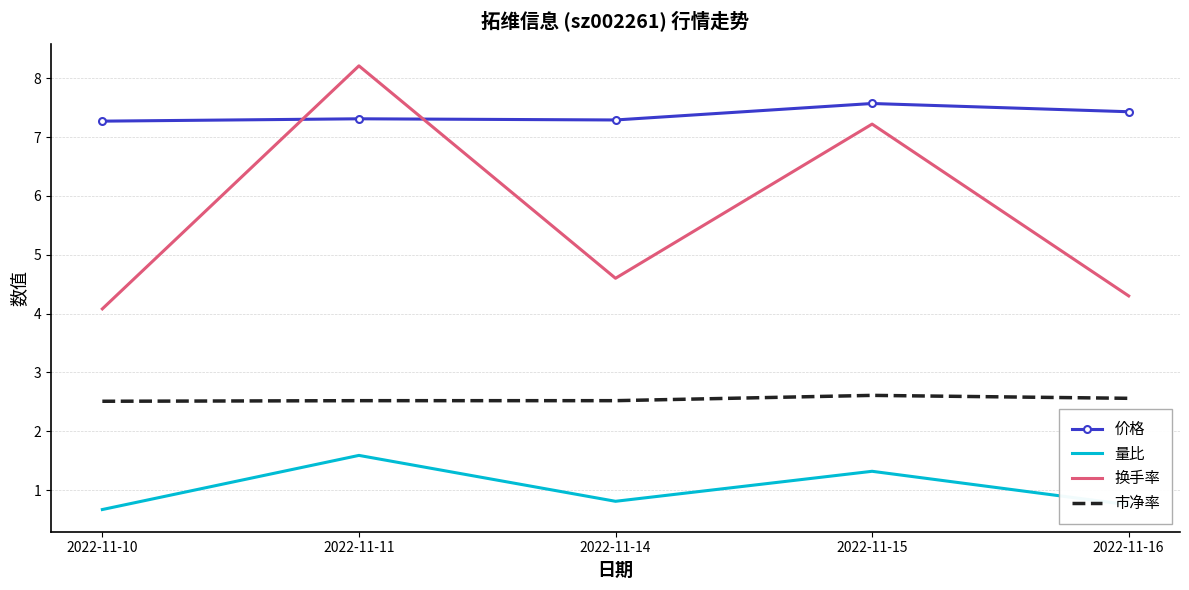

True or false: 价格 and 量比 cross at least once.

False